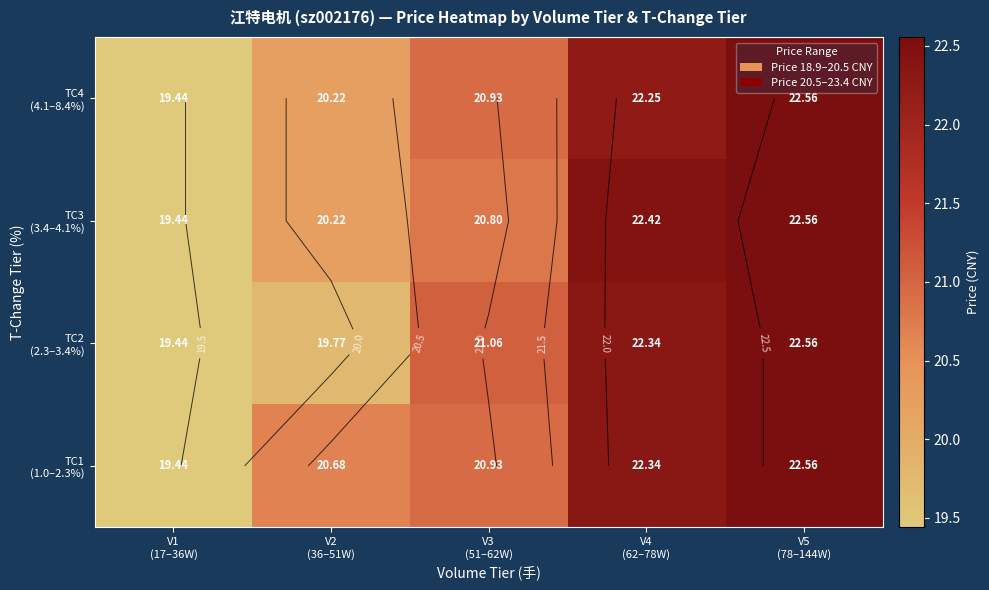

Which label corresponds to the largest value in the chart?

V5
(78–144W)